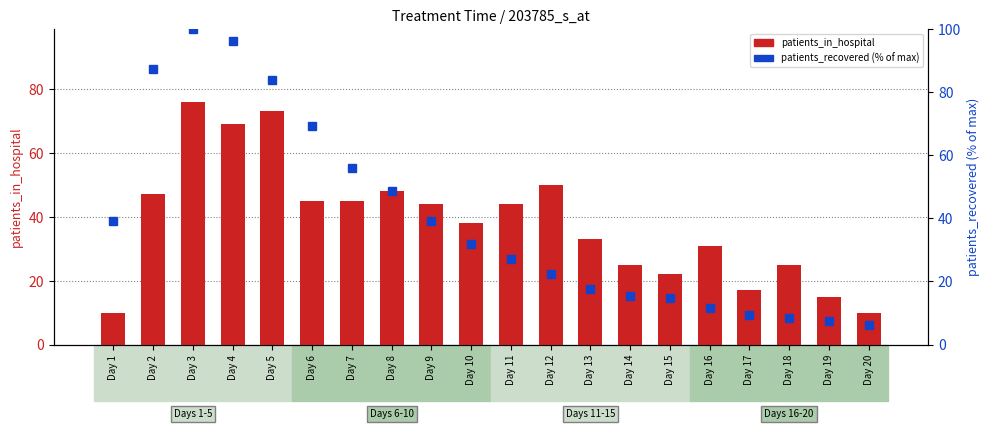

How many categories are shown in the chart?

20